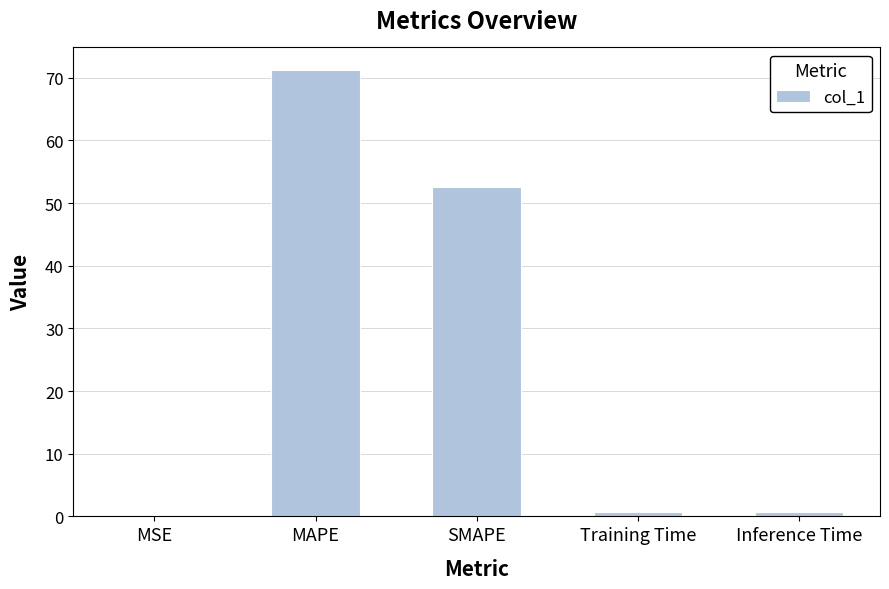

True or false: the data shows 0.0 at MSE.

True